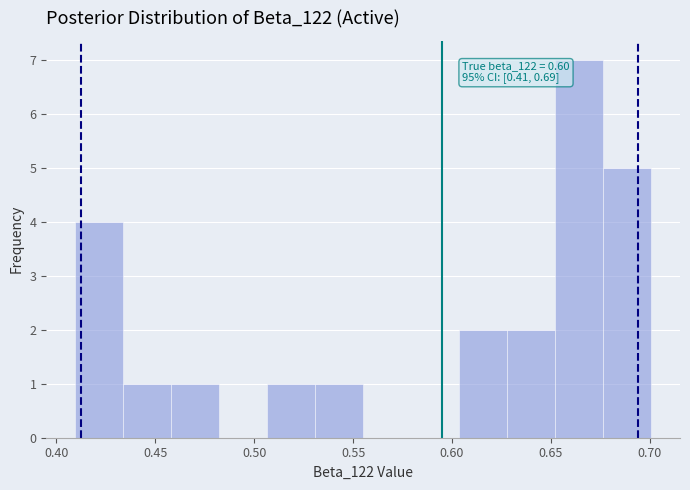

Which range on the x-axis has the tallest bar?

0.650 to 0.675